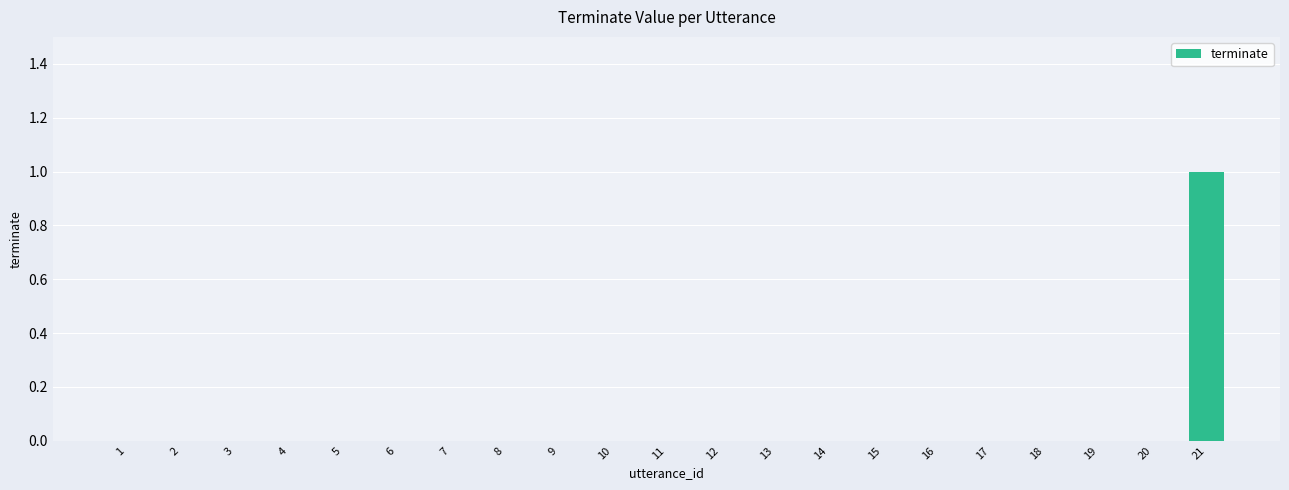

The value at 9 is 1. True or false?

False